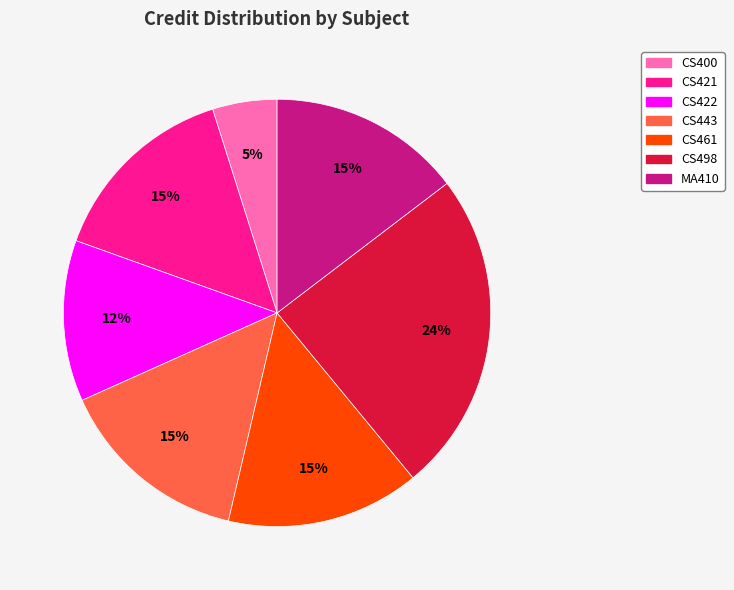

Between CS421 and CS498, which is larger?

CS498